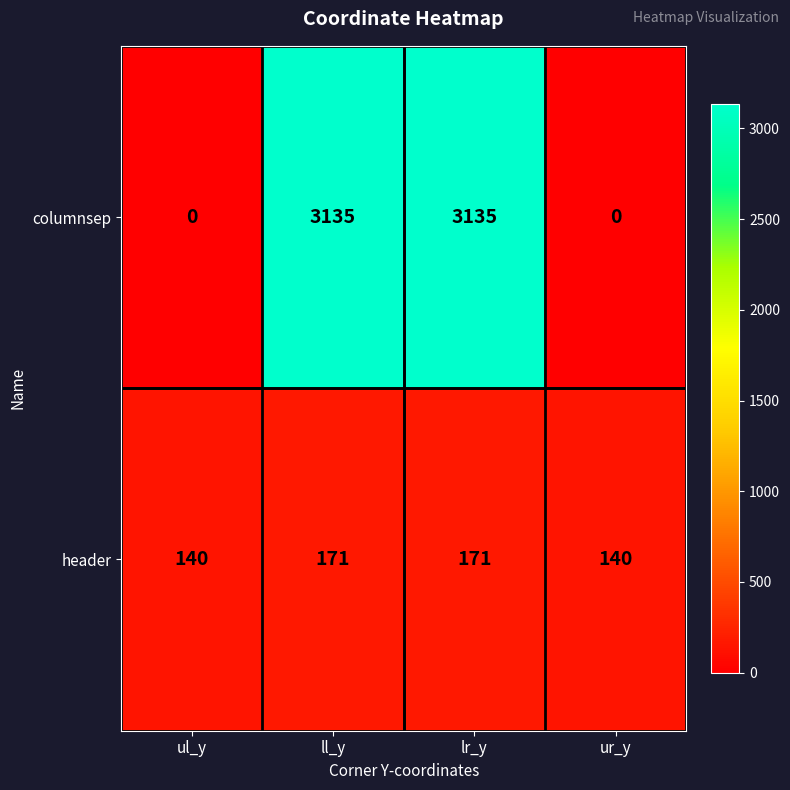

Which series has the largest total across all categories?

columnsep